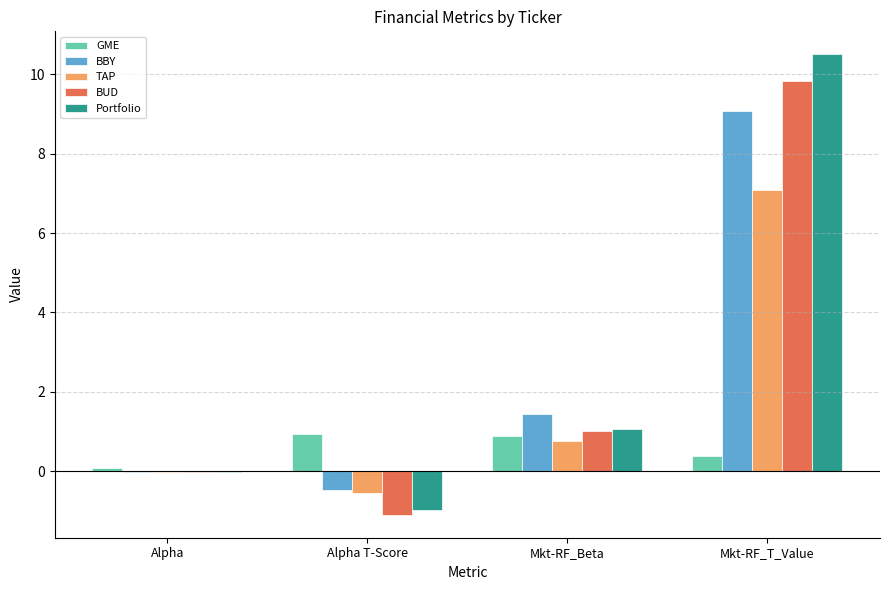

How many distinct data groups are displayed?

5